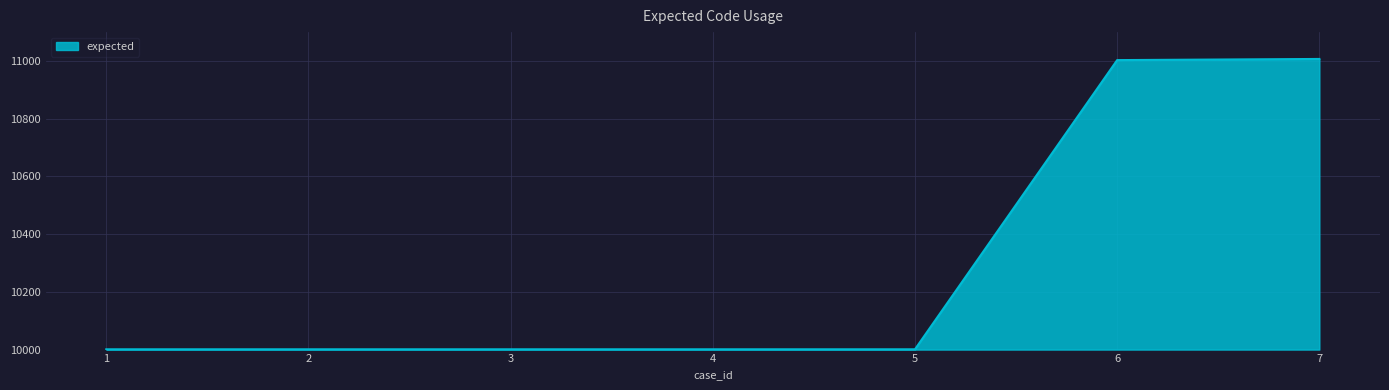

What is the approximate value at 5, to the nearest 50?

10000